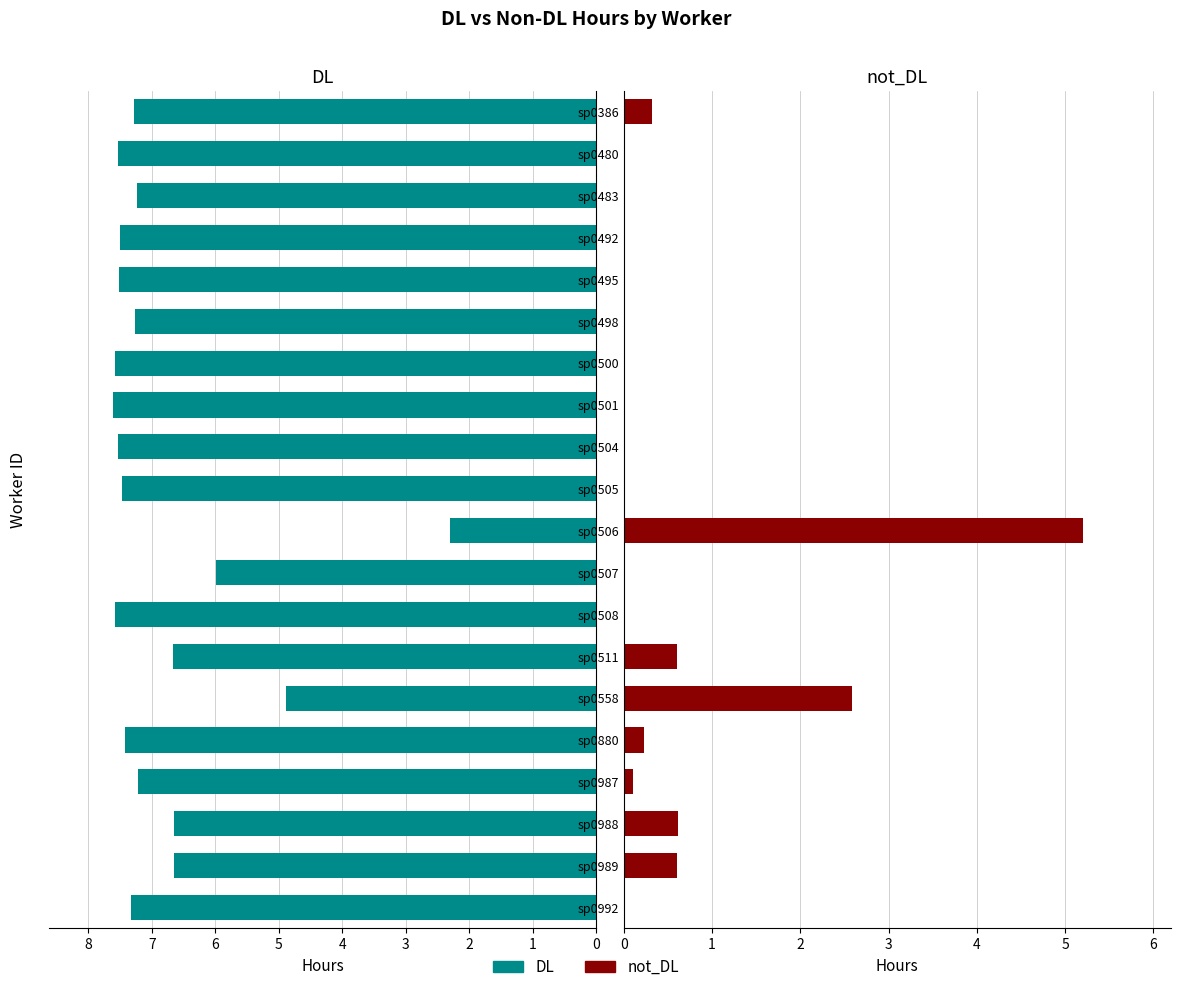

How many values in the DL series exceed 7?

14